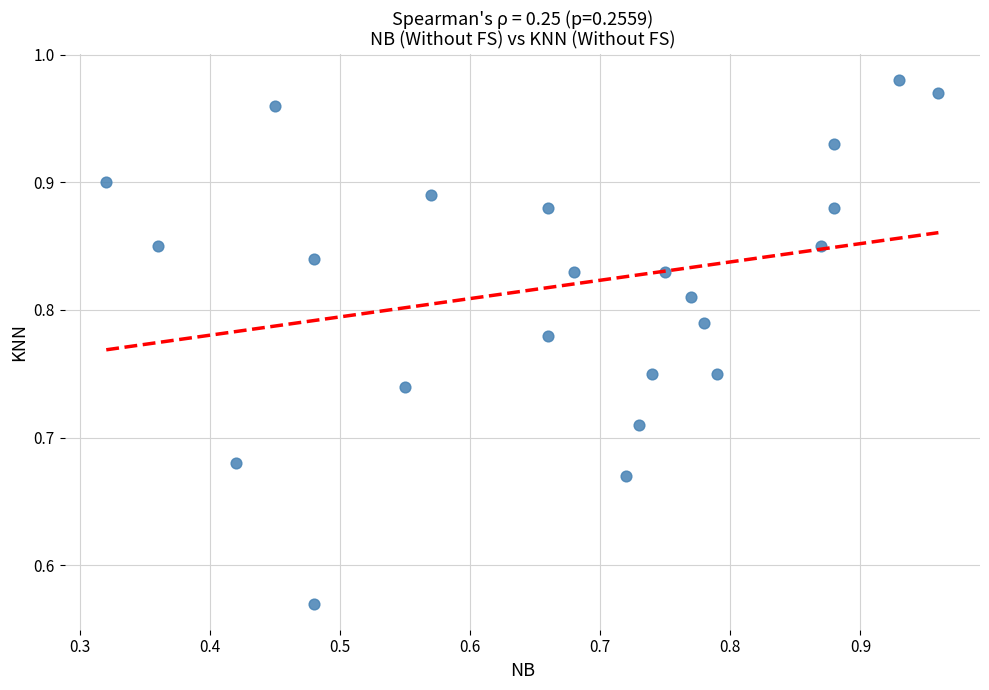

What is the range of Y values (max minus min)?

0.4